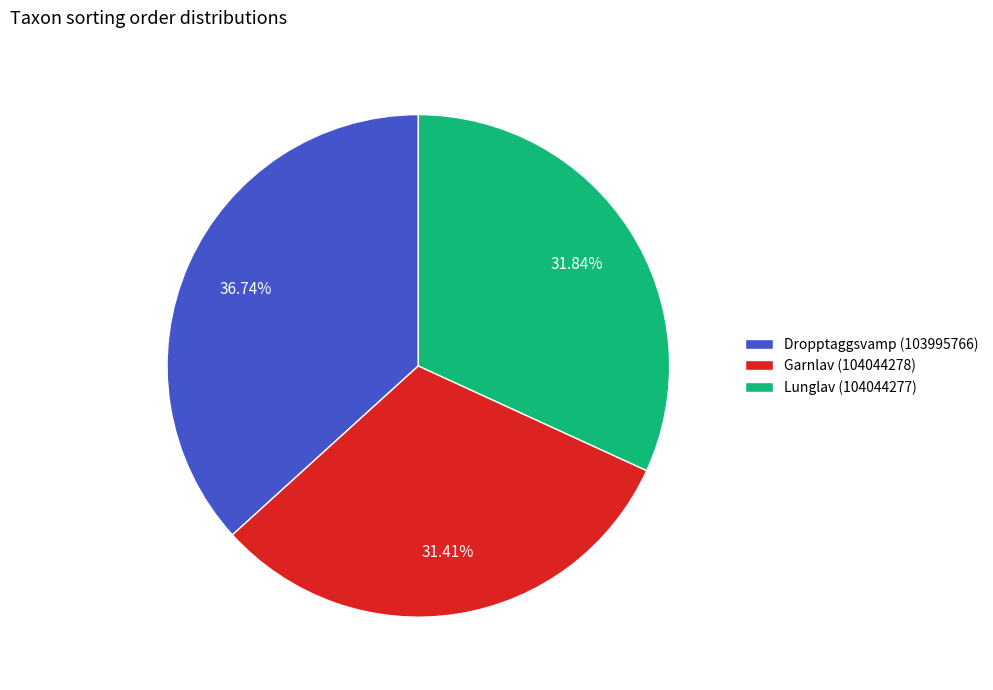

Combined, what portion of the pie is Lunglav (104044277) and Garnlav (104044278)?

63.3%